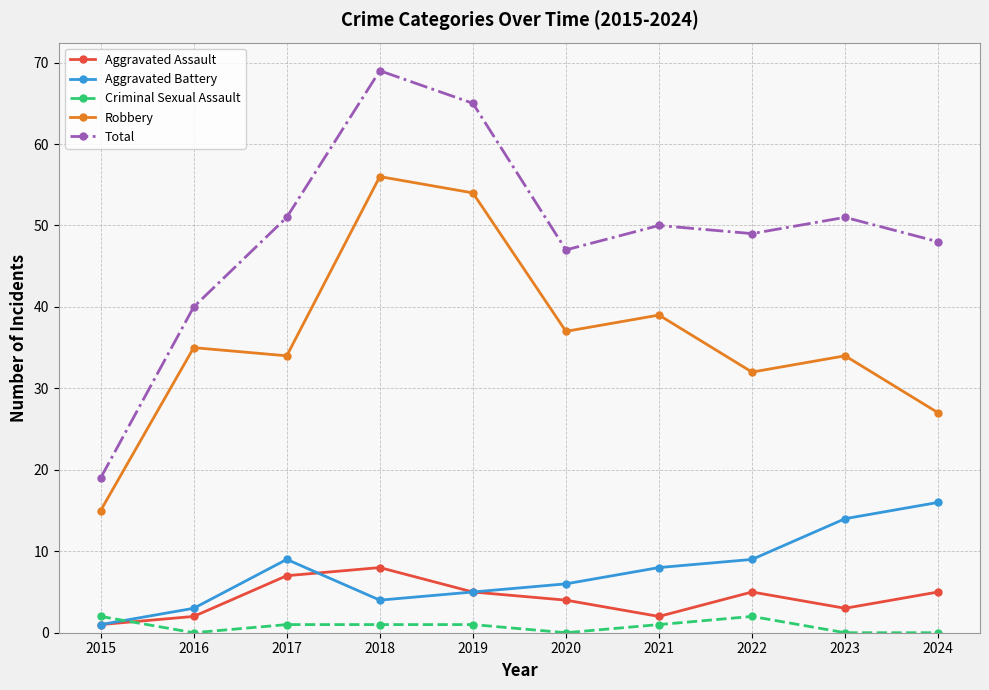

Rank the series by their maximum value, from highest to lowest.

Total, Robbery, Aggravated Battery, Aggravated Assault, Criminal Sexual Assault